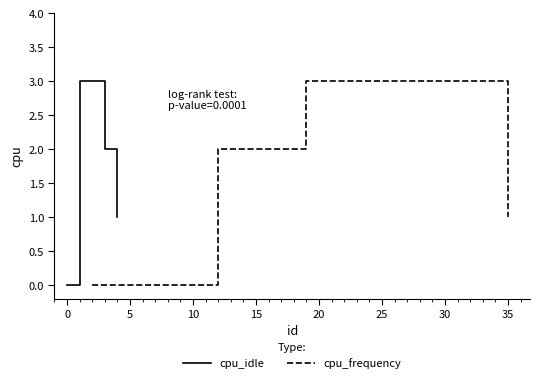

What is the highest value of the cpu_idle series?

3